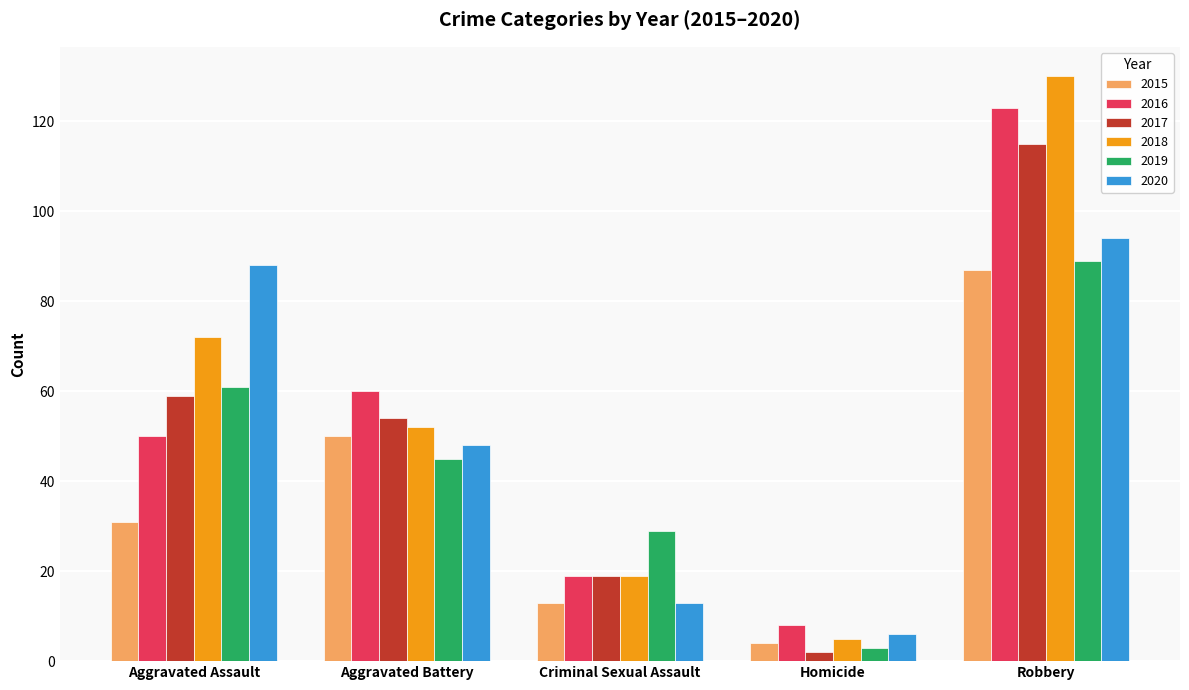

What are all the series names shown in the legend?

2015, 2016, 2017, 2018, 2019, 2020